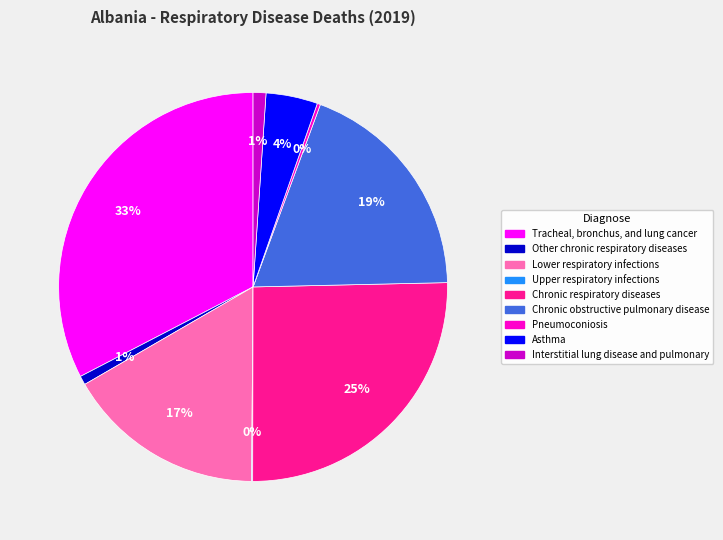

Is there a majority slice in this chart?

No